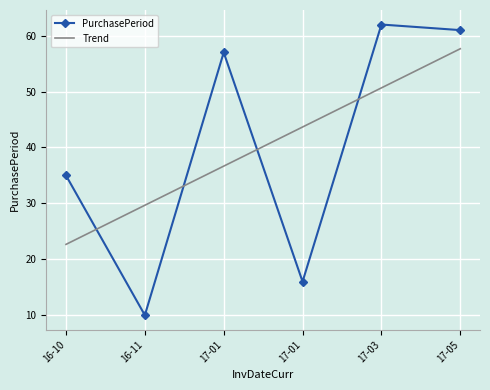

What are all the series names shown in the legend?

PurchasePeriod, Trend